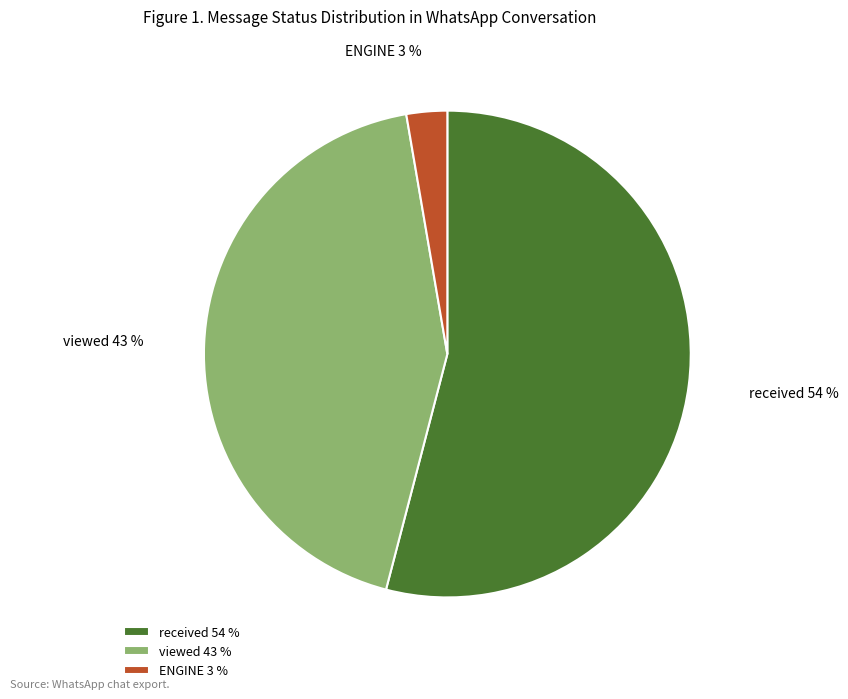

Does any single category account for the majority?

Yes